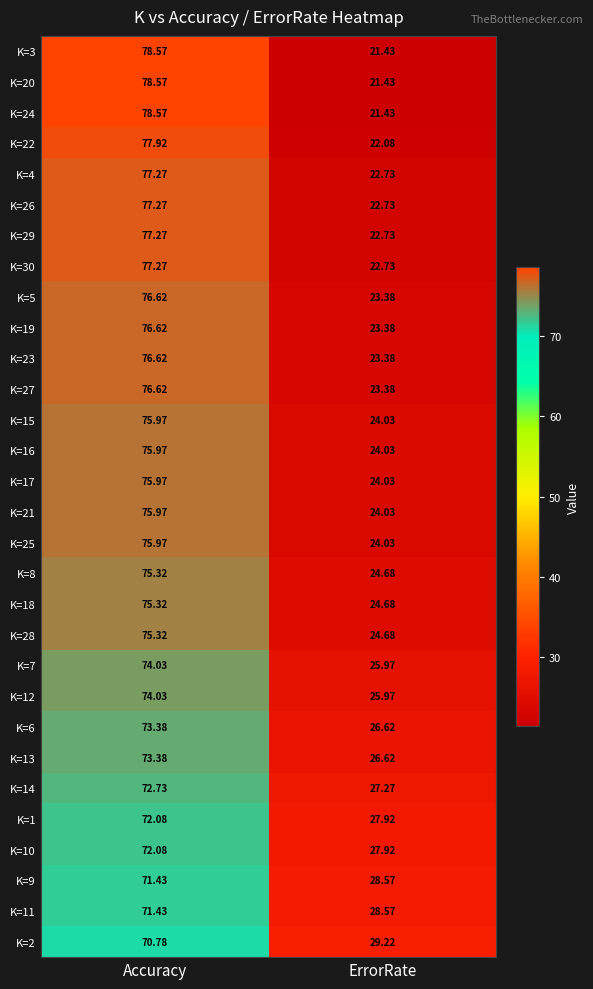

Where does the K=22 series first go above 77?

Accuracy